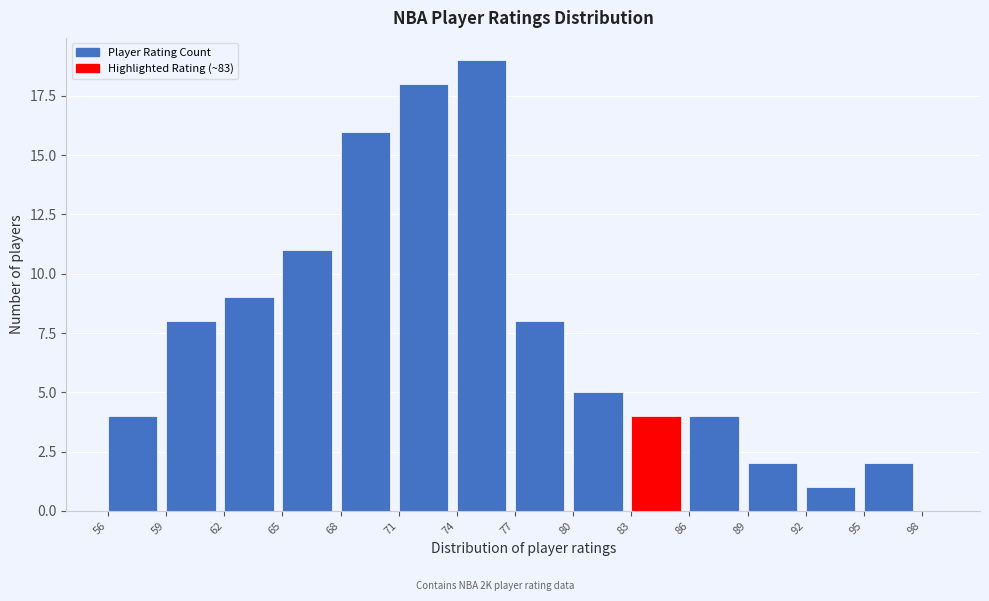

Read against the x-axis, roughly where is the centre of the tallest bar?

75.5